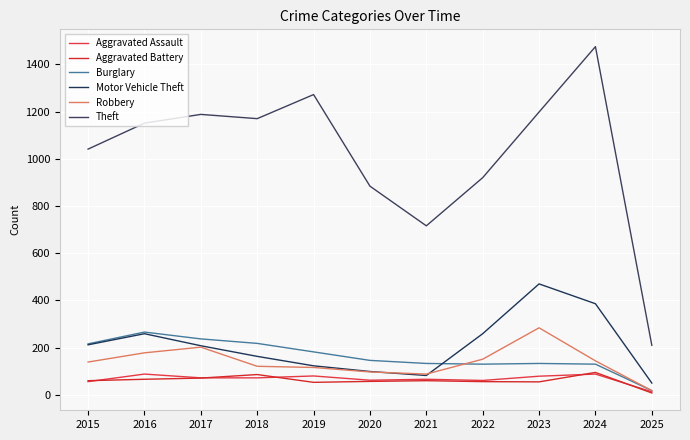

Reading left to right, transcribe all the data shown in this chart.

Aggravated Assault: 56	88	72	72	80	62	66	61	79	88	13
Aggravated Battery: 60	66	71	86	53	57	60	56	55	95	8
Burglary: 216	266	237	218	182	146	133	130	133	130	18
Motor Vehicle Theft: 212	259	208	163	123	99	82	259	470	386	50
Robbery: 139	178	202	121	116	97	88	151	284	144	18
Theft: 1041	1151	1188	1170	1272	884	716	920	1198	1475	210